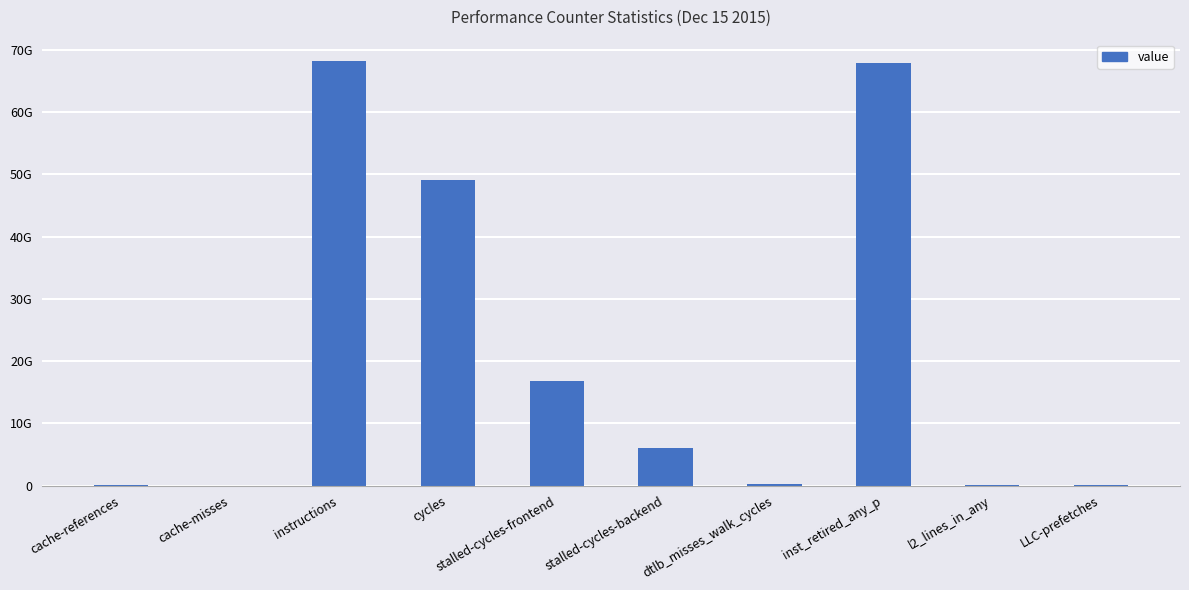

True or false: the data shows 11009654 at LLC-prefetches.

False